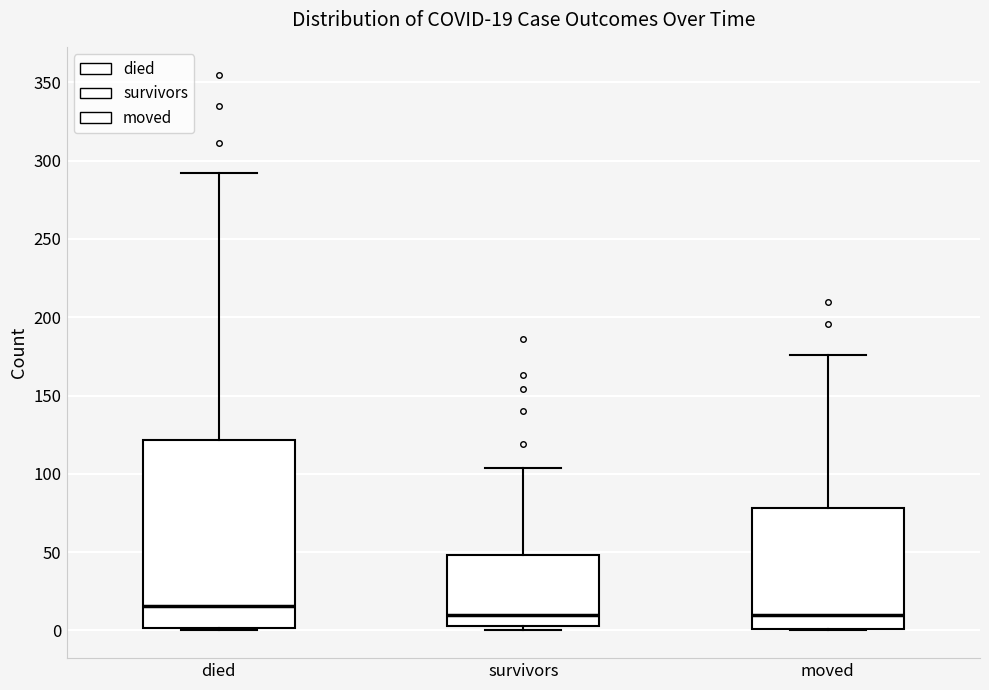

Which box's median line is the highest?

died